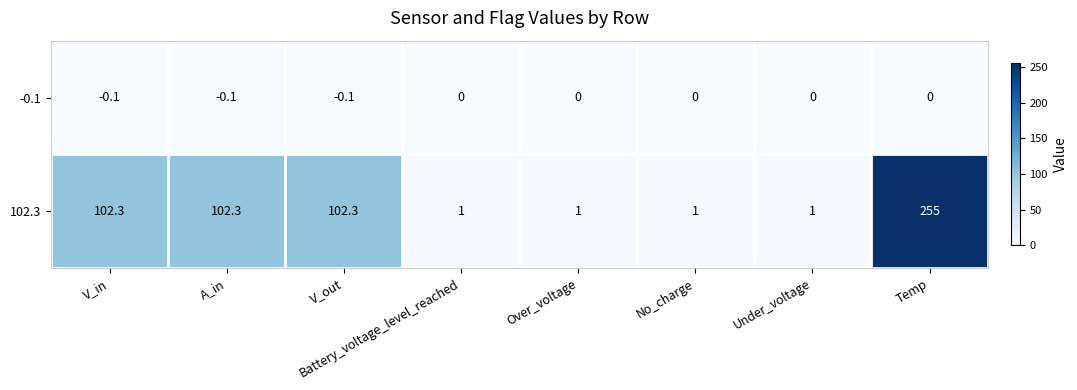

Which series changed the most between A_in and Under_voltage?

102.3